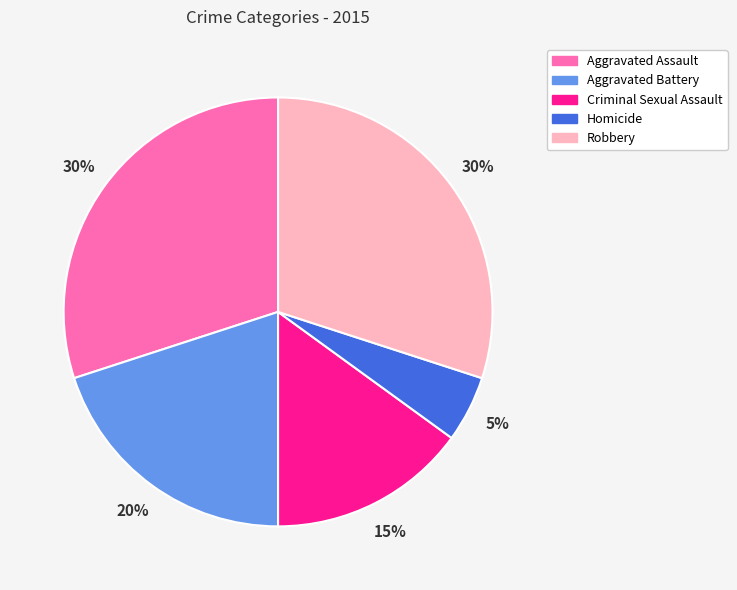

Count the number of slices in the pie.

5